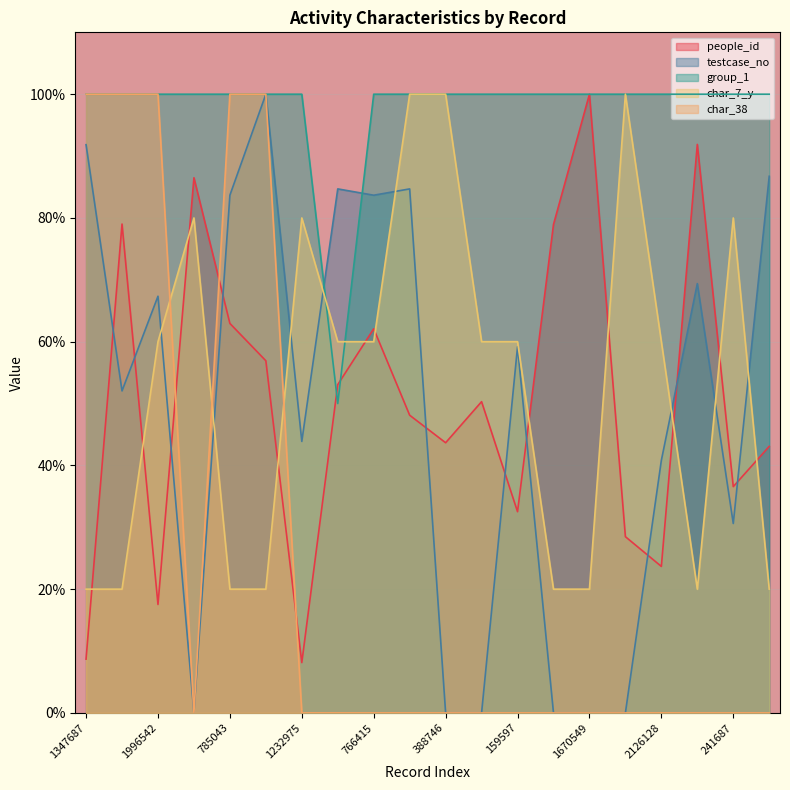

How many times do char_7_y and people_id cross each other?

11